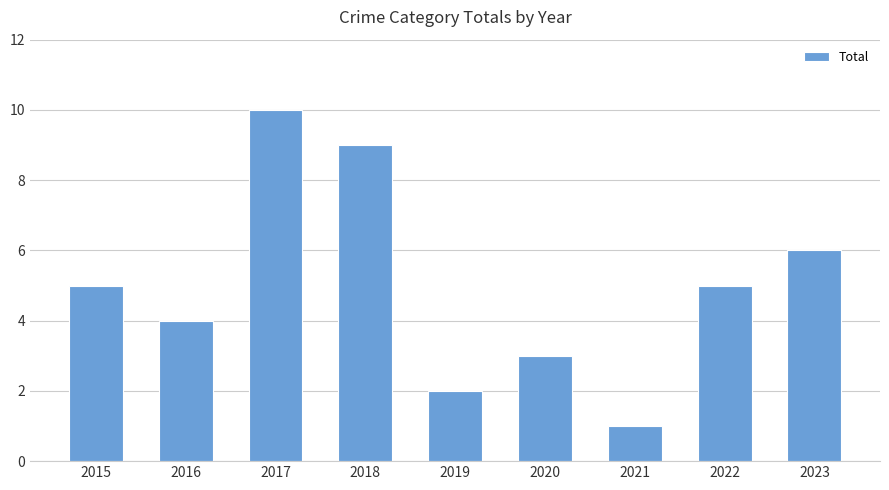

How many data points are less than 5?

4